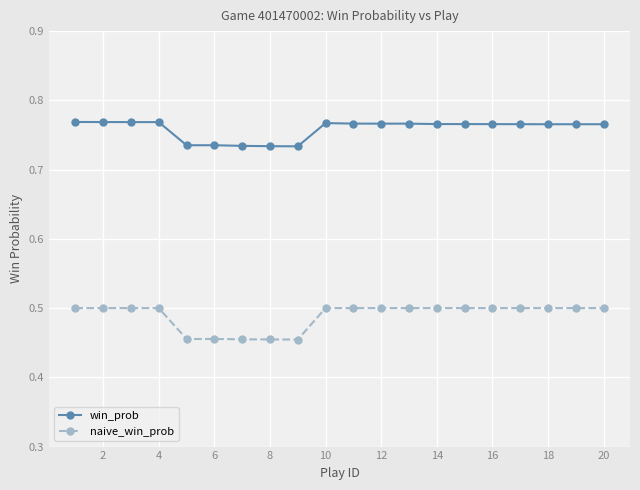

Rank the series by their maximum value, from lowest to highest.

naive_win_prob, win_prob